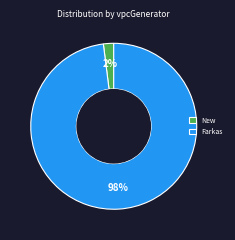

To the nearest percent, what is the difference between the largest and smallest slice percentages?

96%